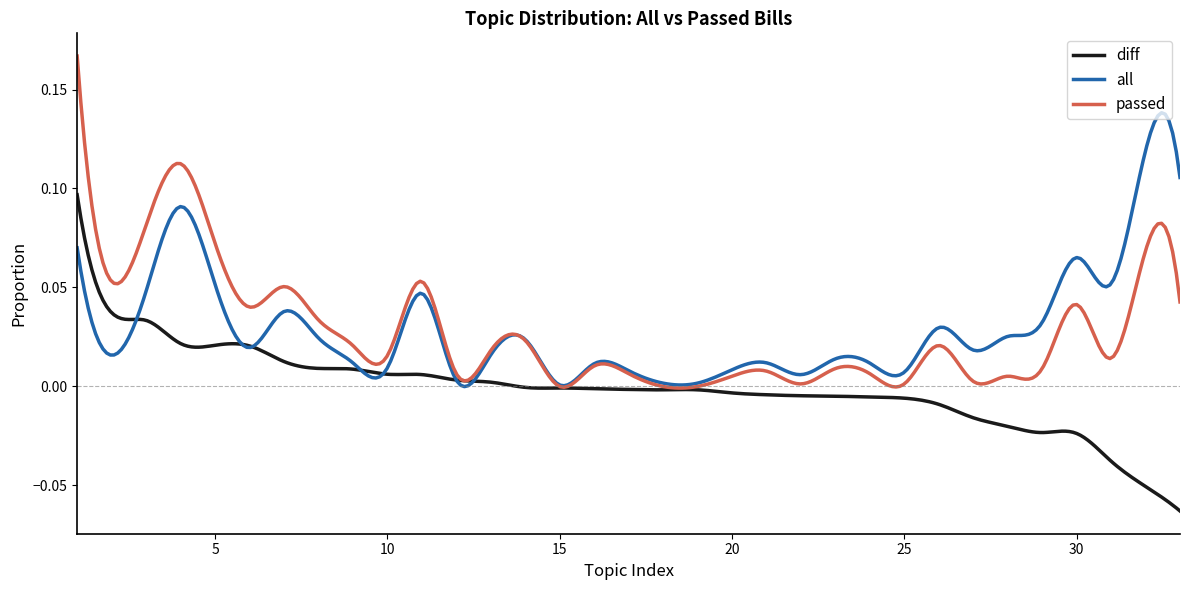

Count the number of categories in the chart.

300